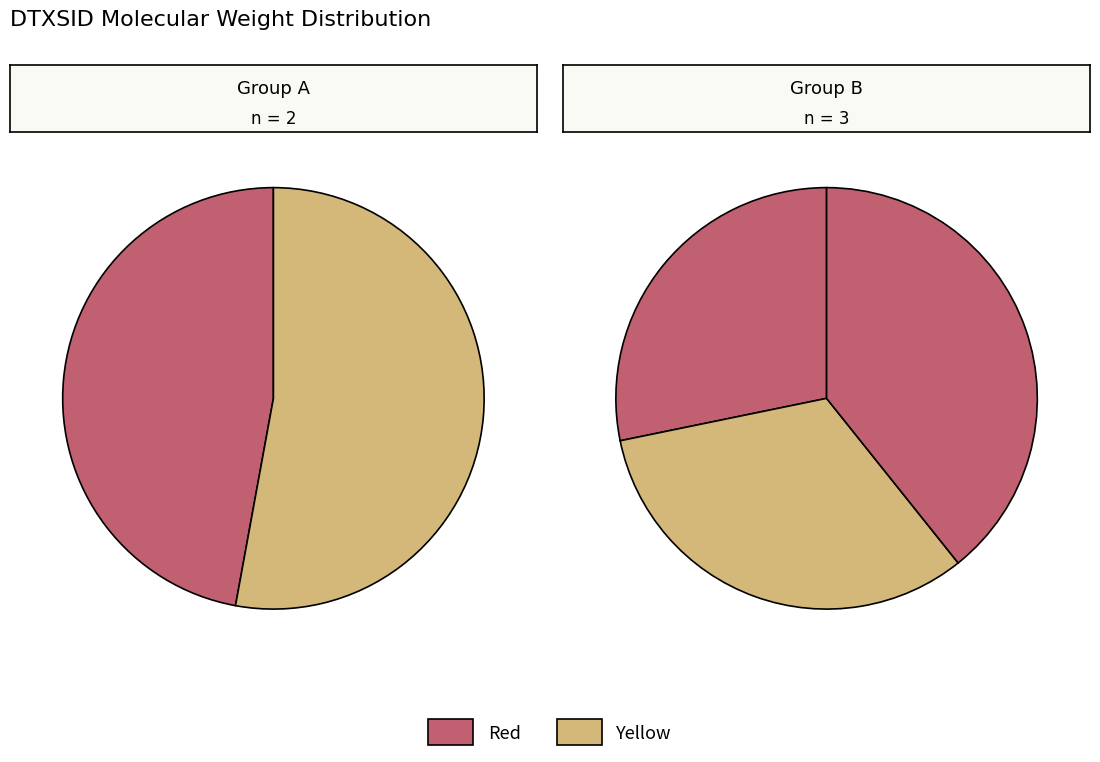

To the nearest percent, what is the average slice percentage?

20%